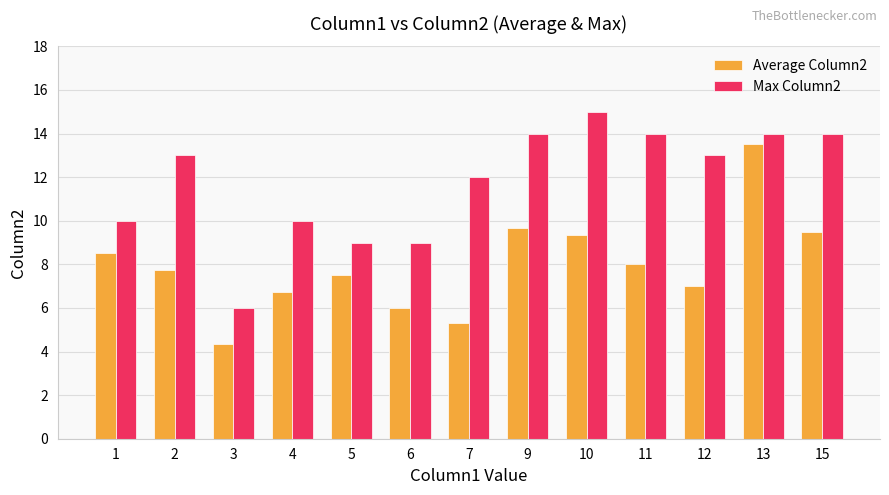

Which series changed the most between 10 and 12?

Average Column2